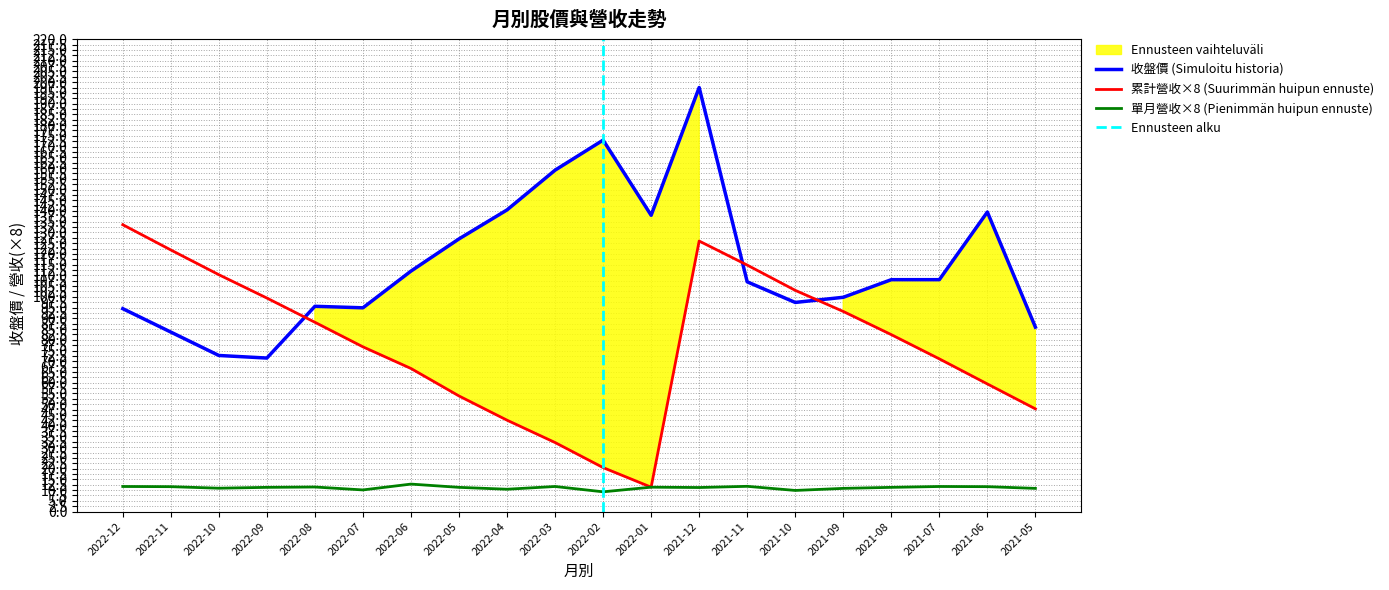

List the series in order of their peak value, highest first.

收盤價, 累計營收(億), 單月營收(億)